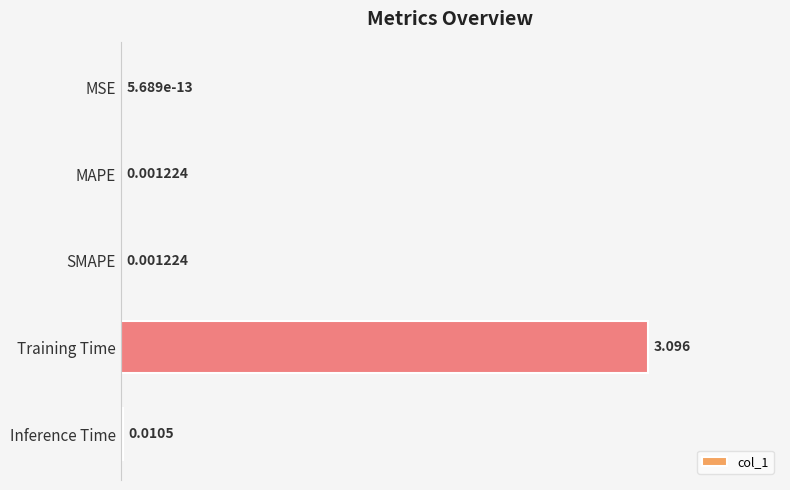

Does the chart contain stacked bars?

No